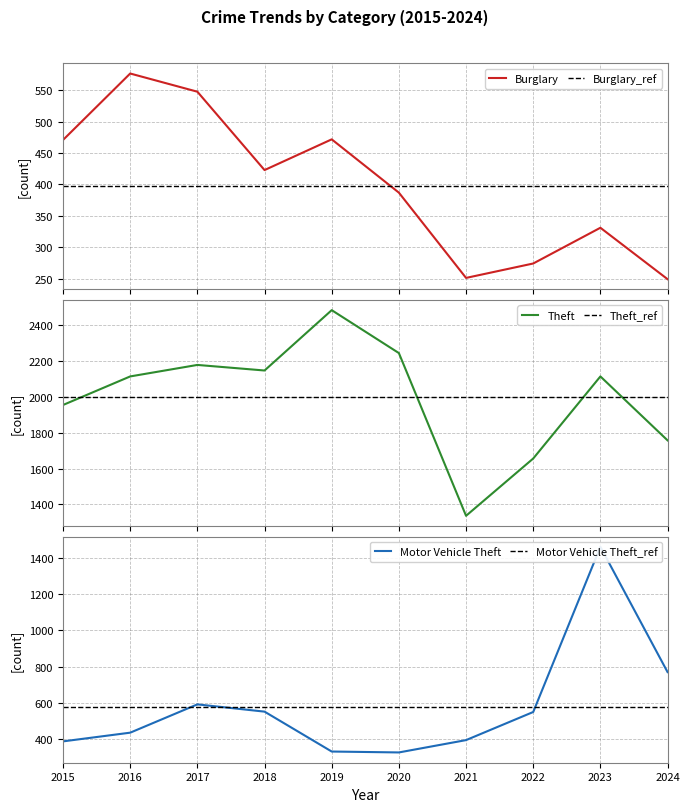

What is the value of the Theft point at the 1st from the left?

1954